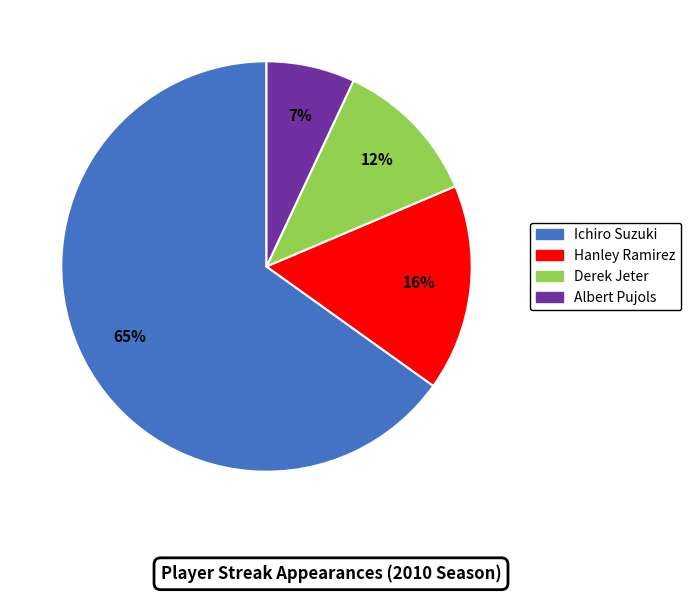

To the nearest percent, what is the difference between the largest and smallest slice percentages?

58%